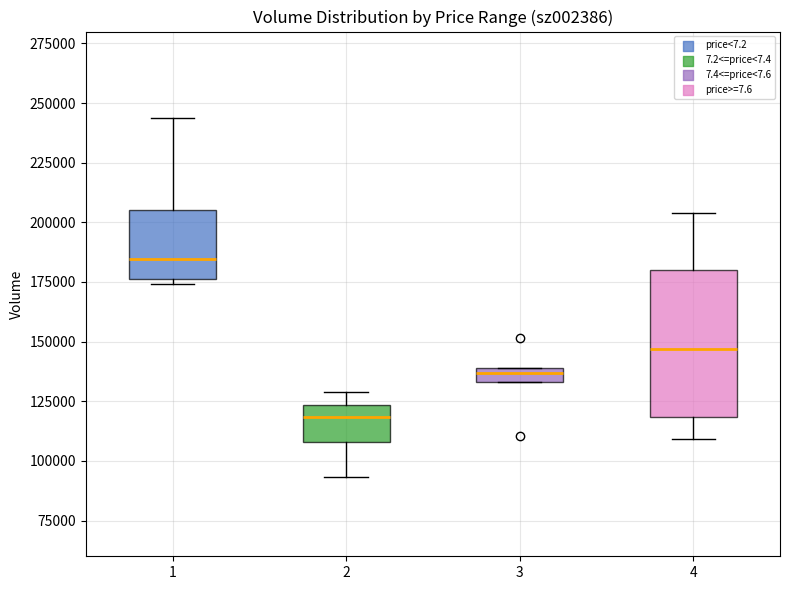

Where is the upper edge of the box at x = 2 on the y-axis? The values are not printed on the chart, so give them approximately, as read against the axis.

125000